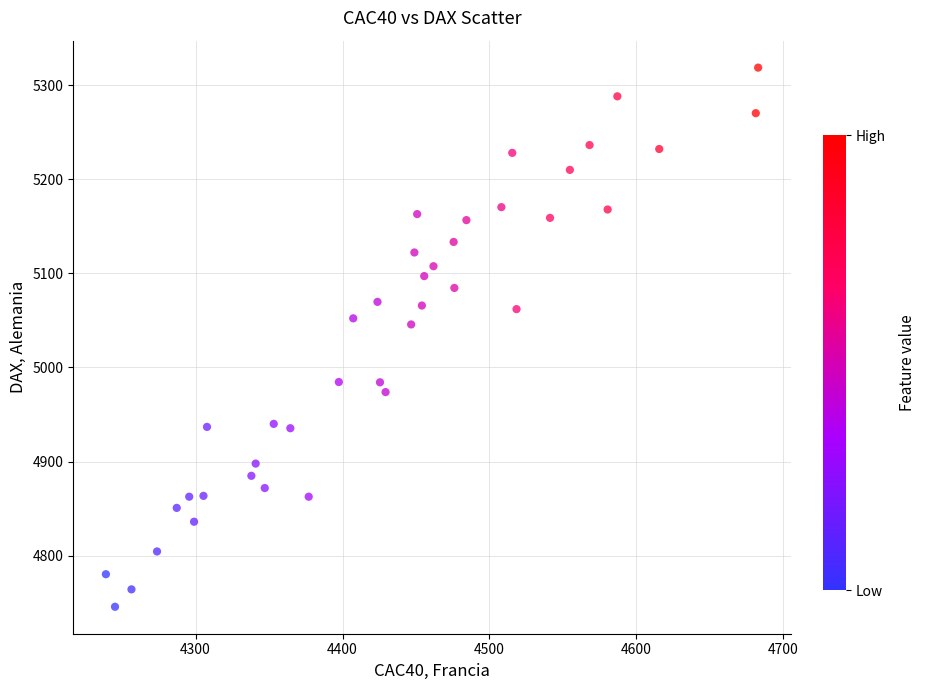

What Y value in the scatter plot is closest to 5032?

5045.7